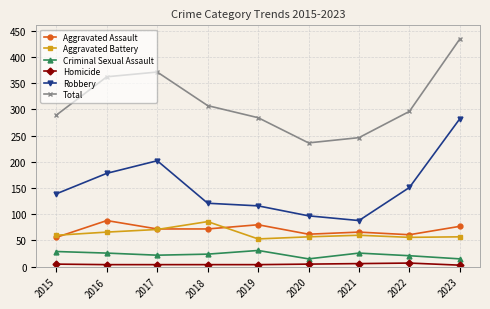

True or false: Aggravated Battery and Criminal Sexual Assault cross at least once.

False